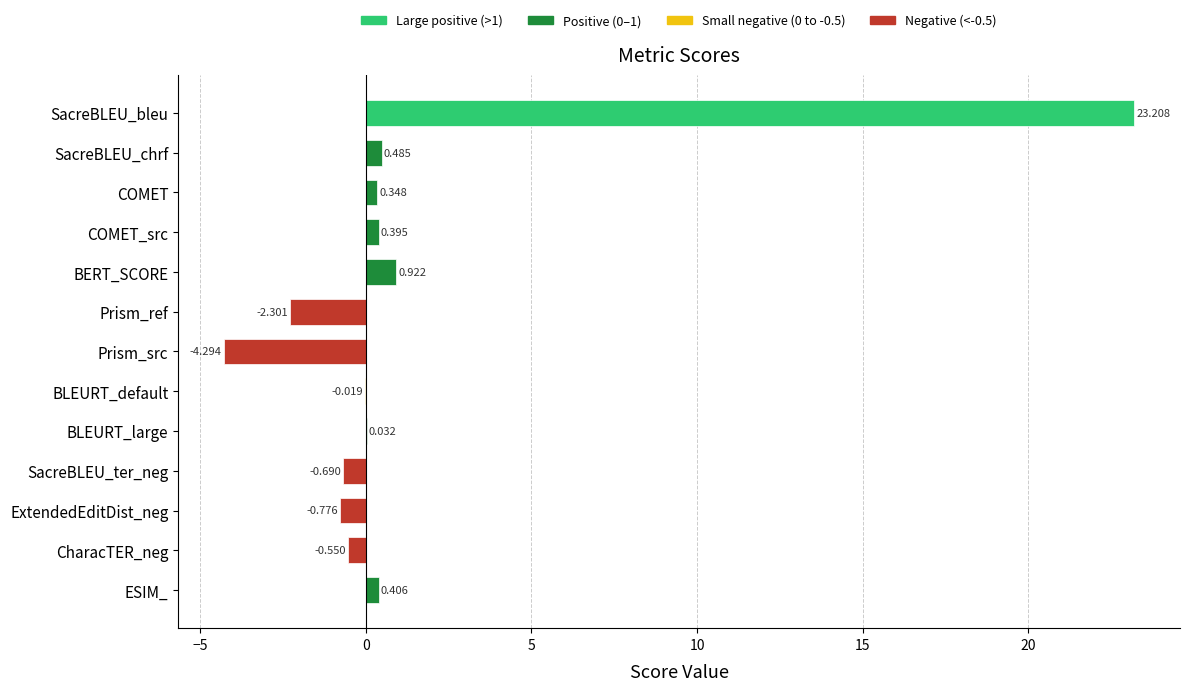

At which category does the chart reach its peak across all series?

SacreBLEU_bleu